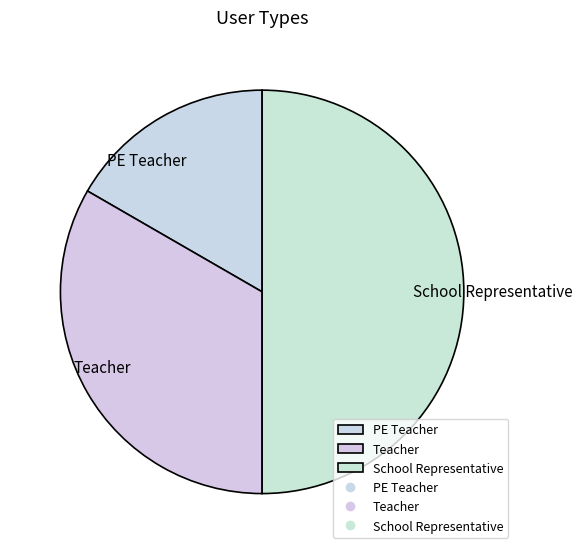

Is the sum of School Representative and Teacher greater than half?

Yes